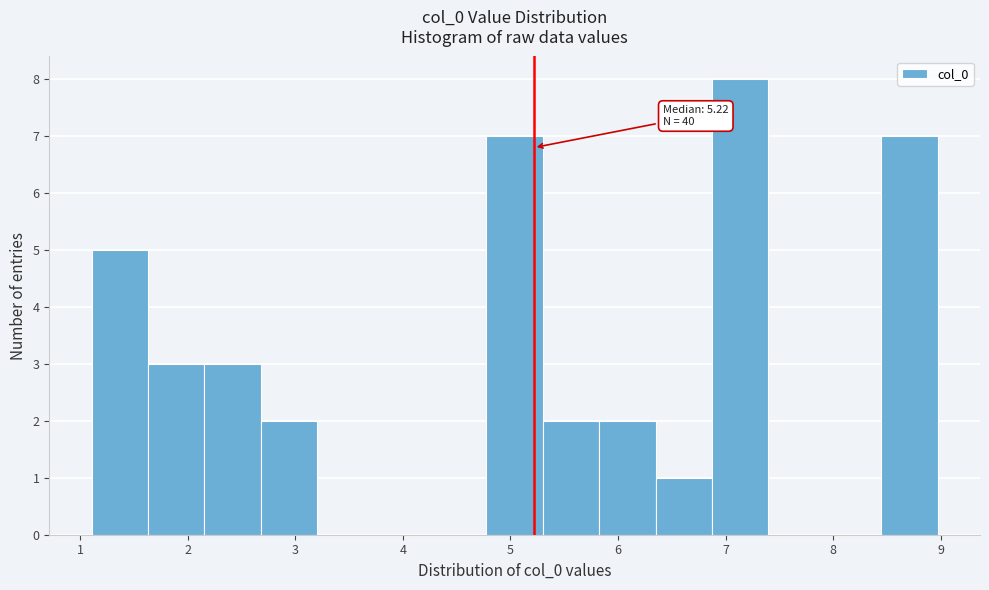

Over which range of the x-axis is the bar tallest?

6.9 to 7.4